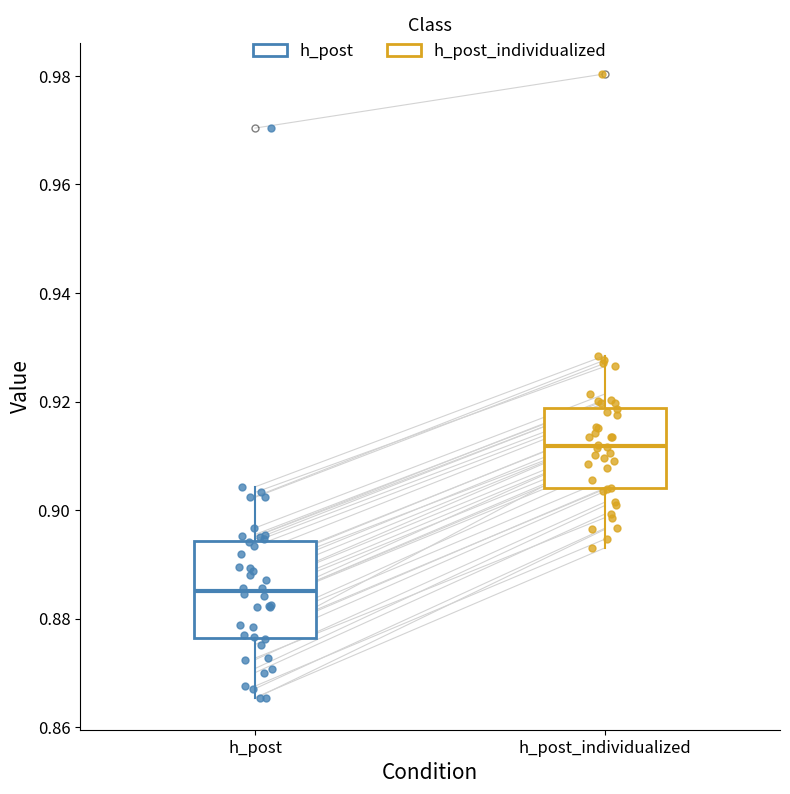

Reading left to right, transcribe this box plot: for each box, give where its median line is, the range the box spans, and where its two whiskers end, as read against the y-axis. The values are not printed on the chart, so give them approximately, as read against the axis.

h_post: median 0.886, box 0.876 to 0.894, whiskers 0.866 to 0.904
h_post_individualized: median 0.912, box 0.904 to 0.918, whiskers 0.894 to 0.928